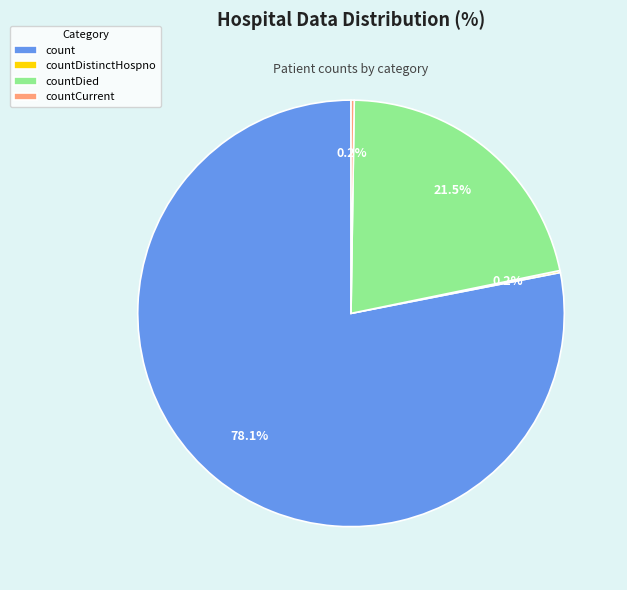

To the nearest percent, what percentage of the pie is count?

78%